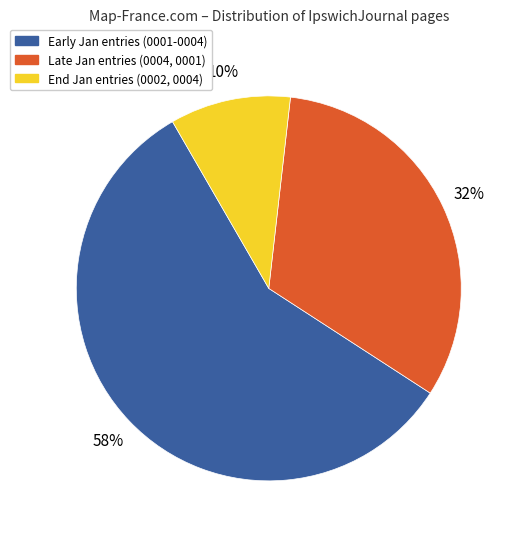

To the nearest percent, what is the average slice percentage?

33%